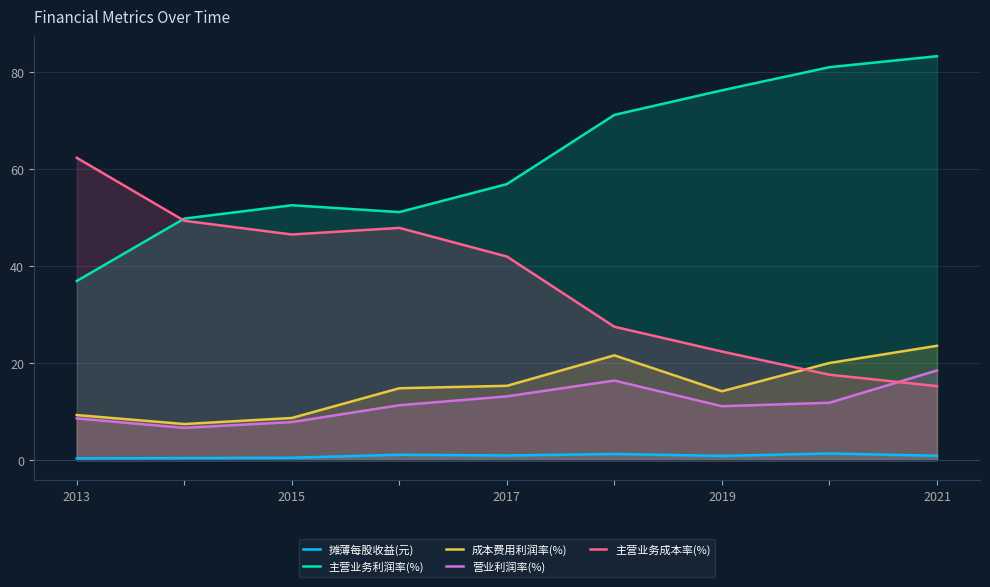

The value of 主营业务成本率(%) at 2019 is 11.3. True or false?

False